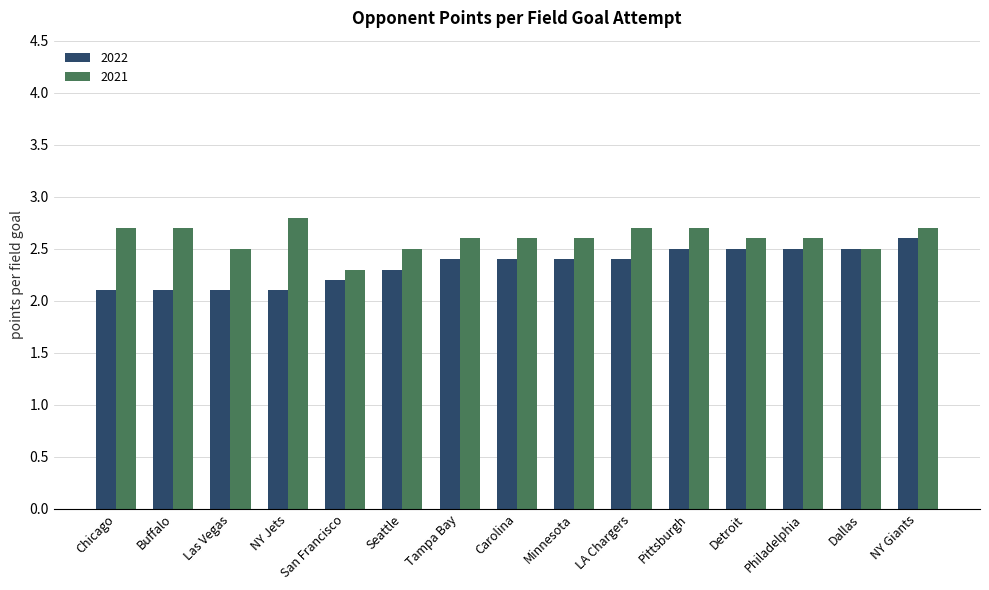

What is the highest value of the 2021 series?

2.8